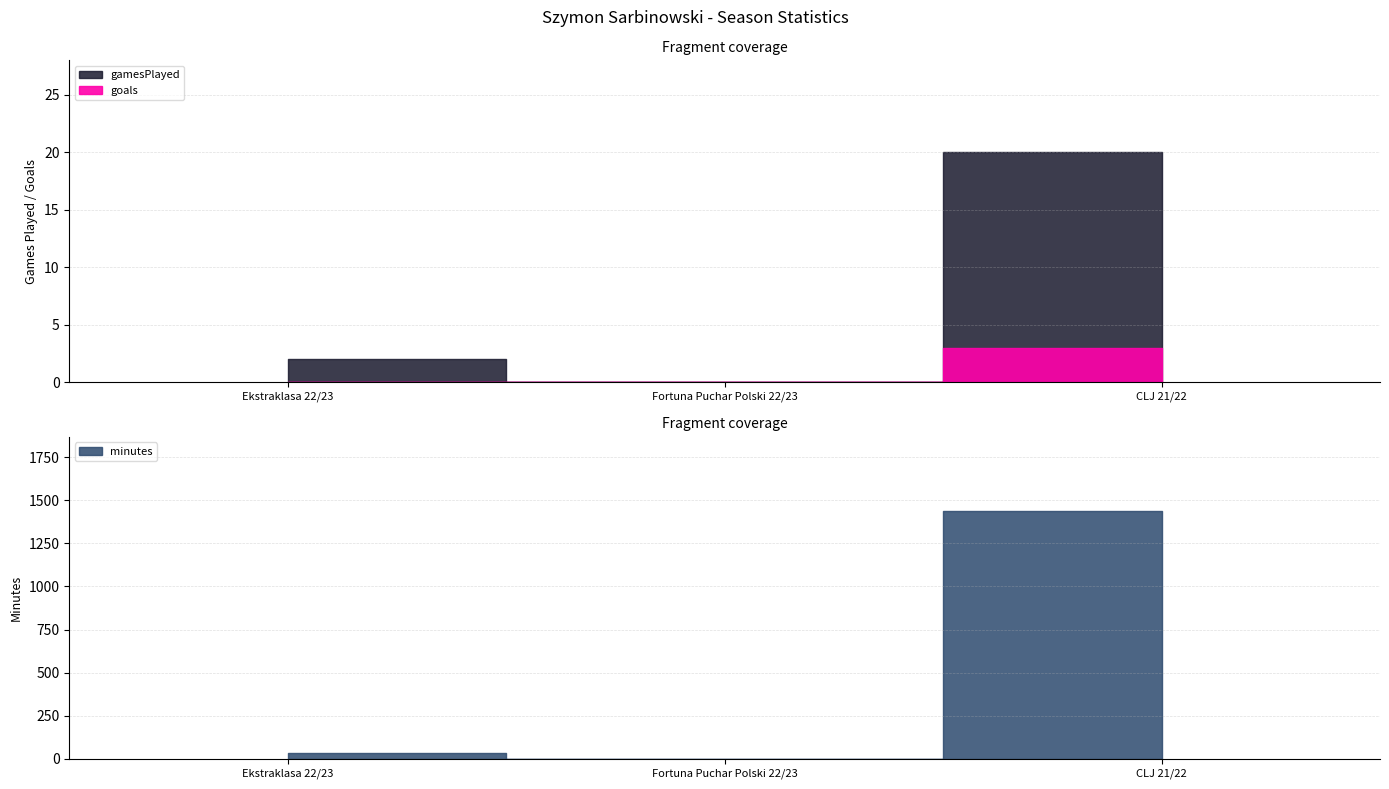

Is it true that minutes equals 1437 at CLJ 21/22?

True